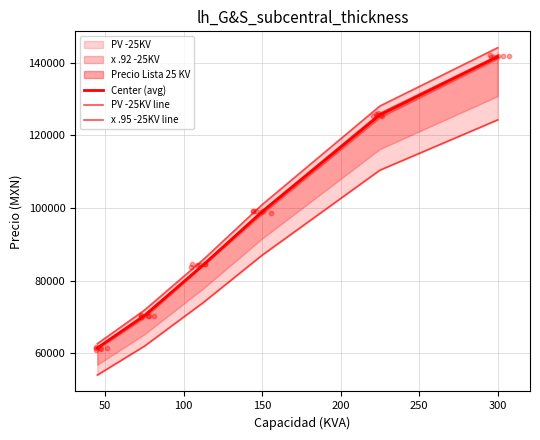

Which series reaches the maximum Y coordinate?

PV -25KV line